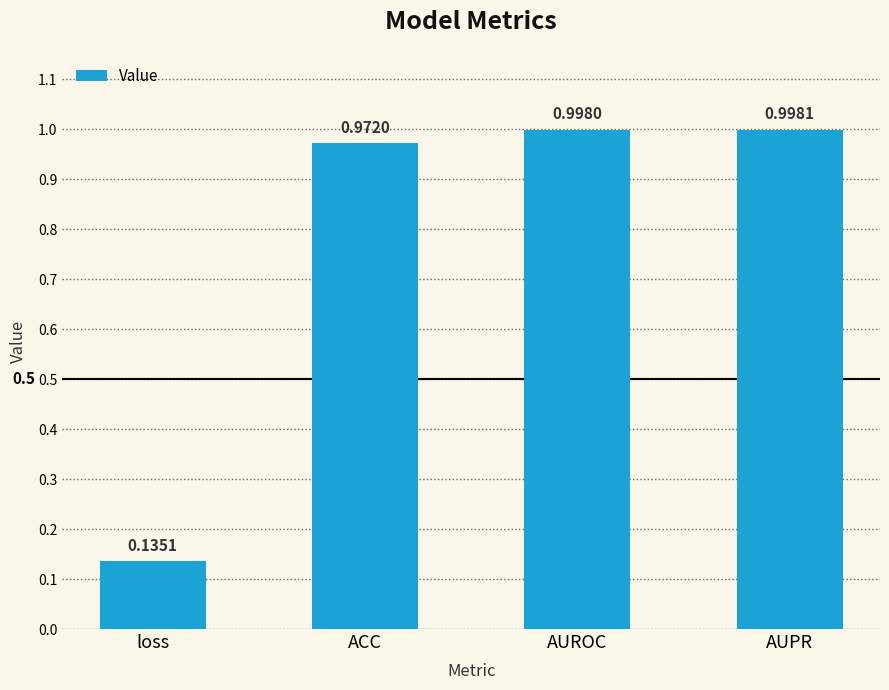

What position from the left is ACC?

2